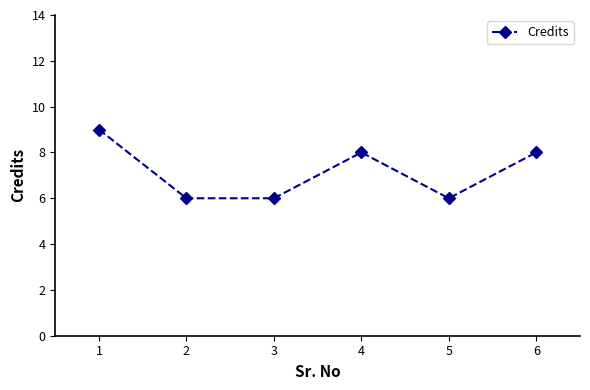

Reading left to right, extract all data points from this chart.

9	6	6	8	6	8